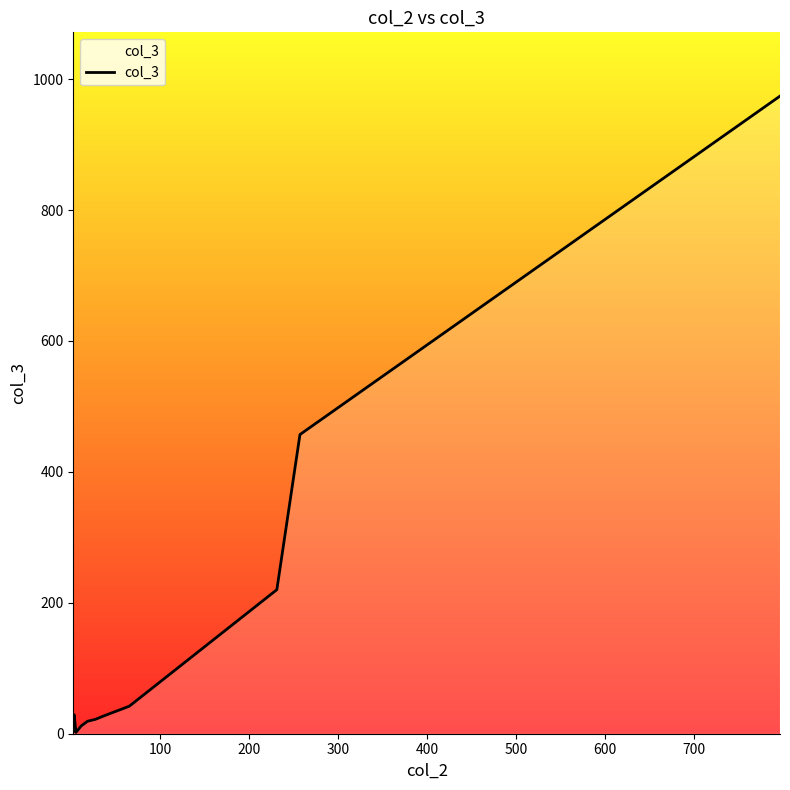

What is the difference between the maximum and minimum values?

972